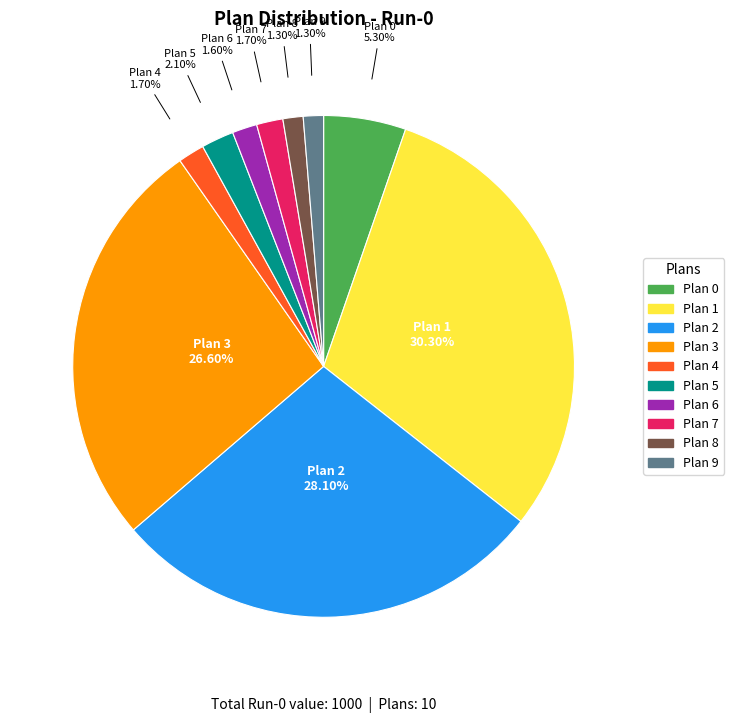

Is there any slice that represents more than half of the pie?

No